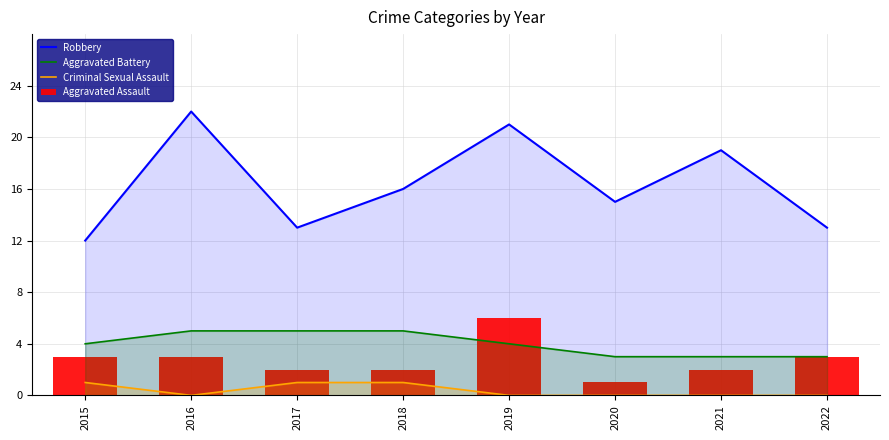

At which label is Criminal Sexual Assault closest to 0?

2016